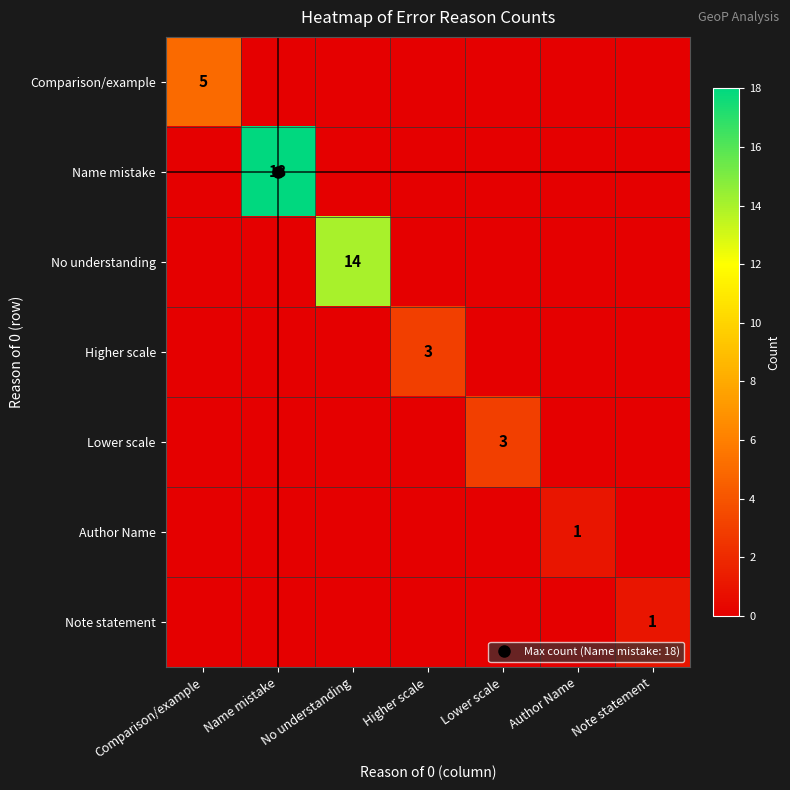

True or false: Comparison/example has a value of -2 at Author Name.

False